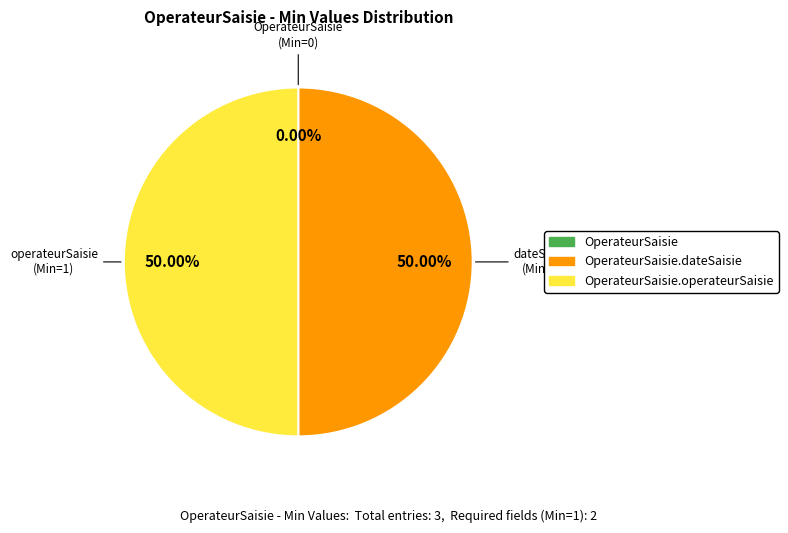

To the nearest percent, what is the difference between the largest and smallest slice percentages?

50%